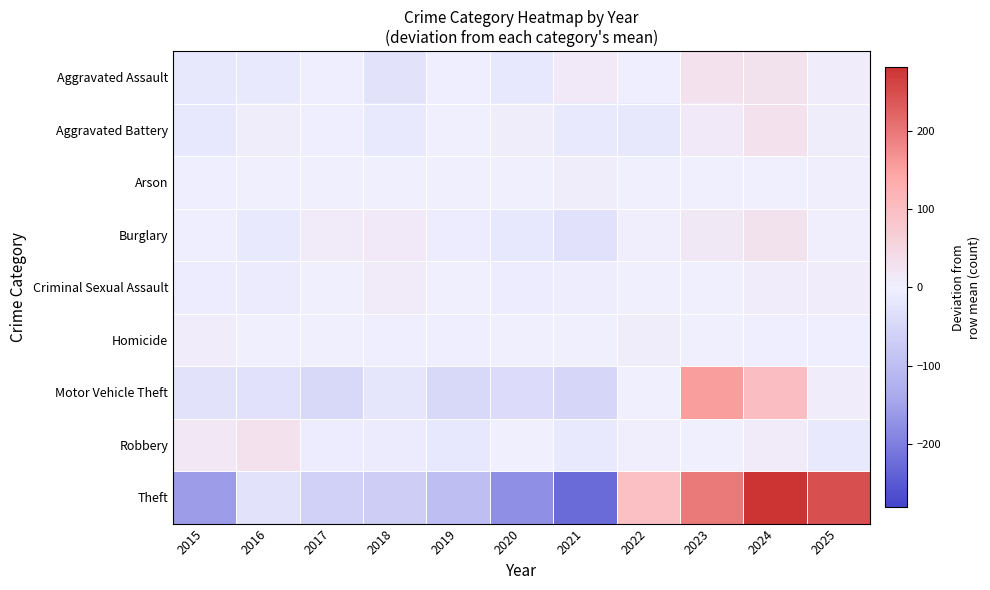

What is the spread (max minus min) of values at 2018?

80.2